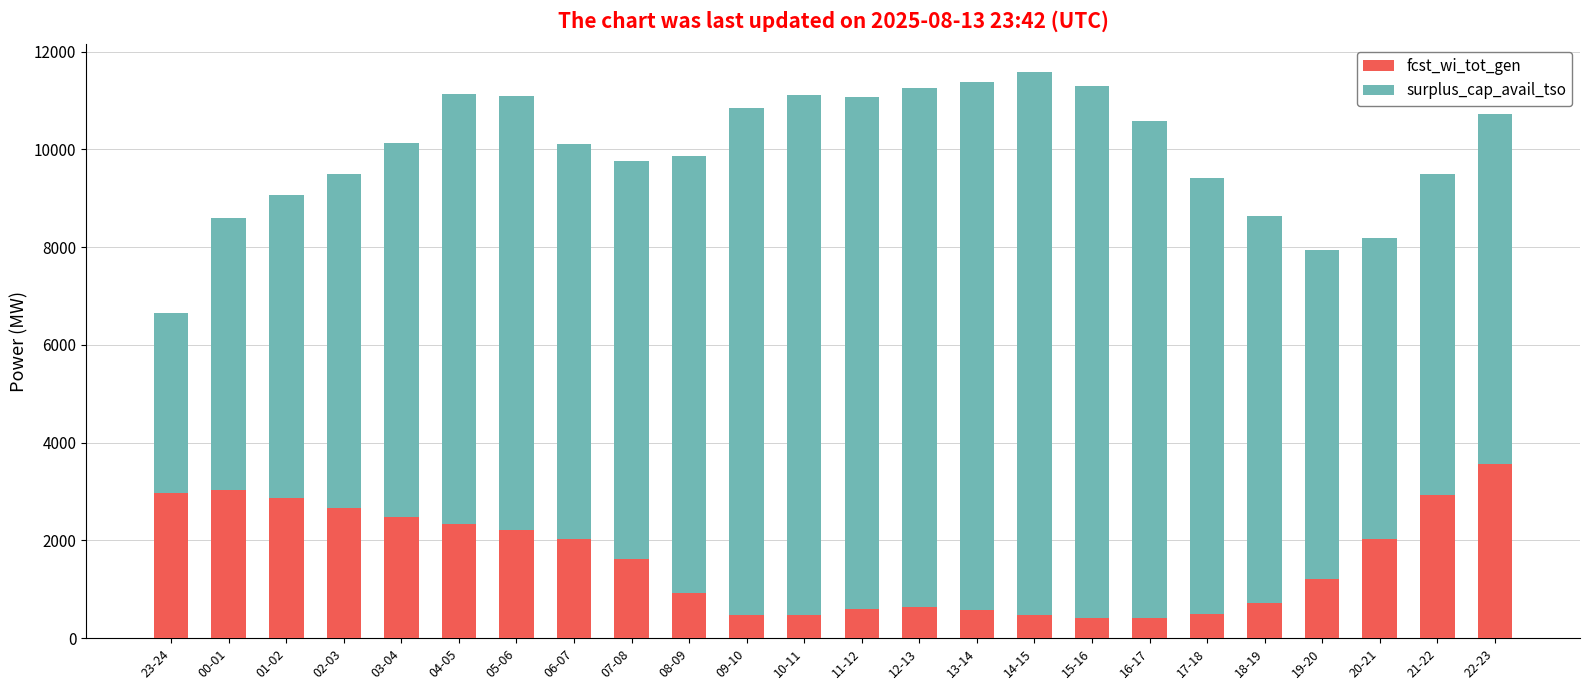

What is the sum of all fcst_wi_tot_gen values?

38155